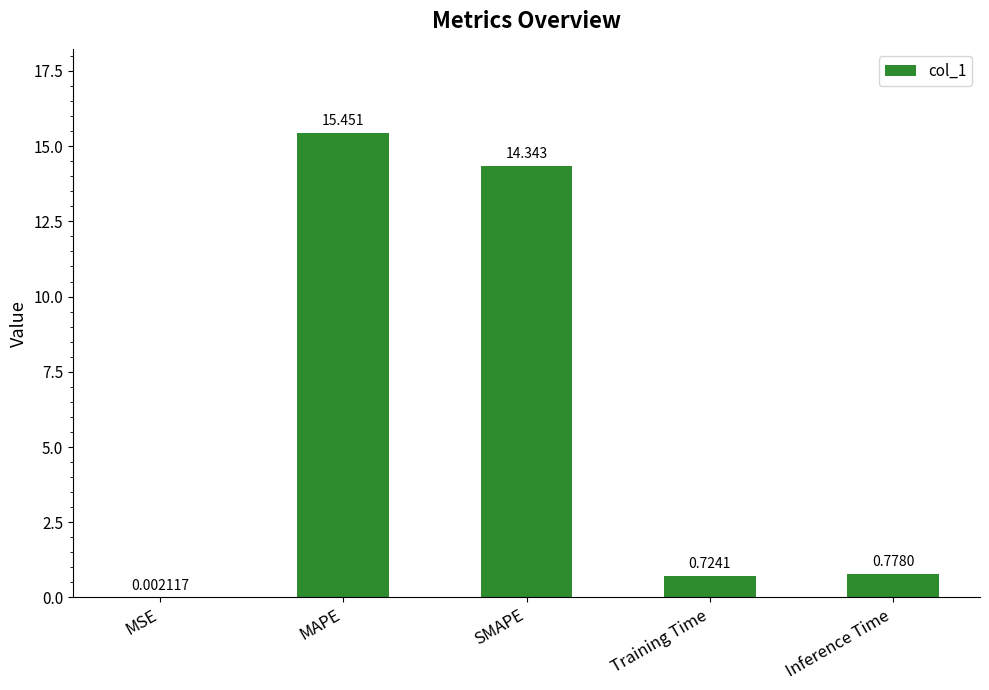

Where is the data nearest to the value 7?

Inference Time